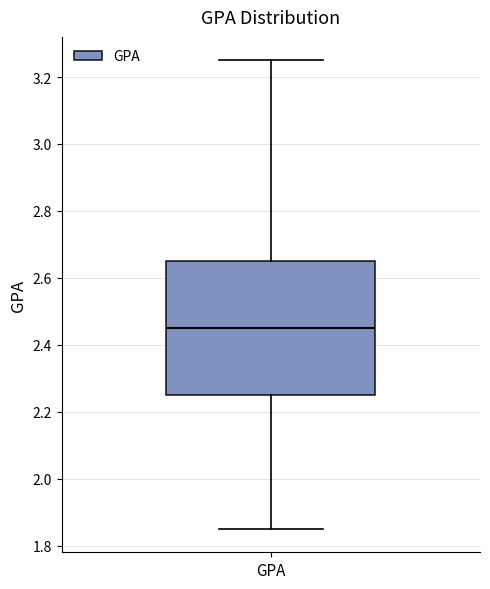

Read this box plot against the y-axis: the position of the median line, the range covered by the box, and the ends of both whiskers. The values are not printed on the chart, so give them approximately, as read against the axis.

median 2.46, box 2.26 to 2.66, whiskers 1.86 to 3.26